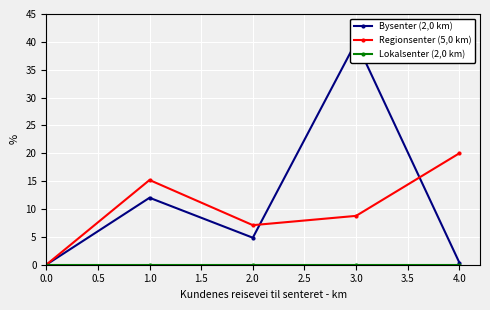

What is the sum of all Regionsenter (5,0 km) values?

51.1